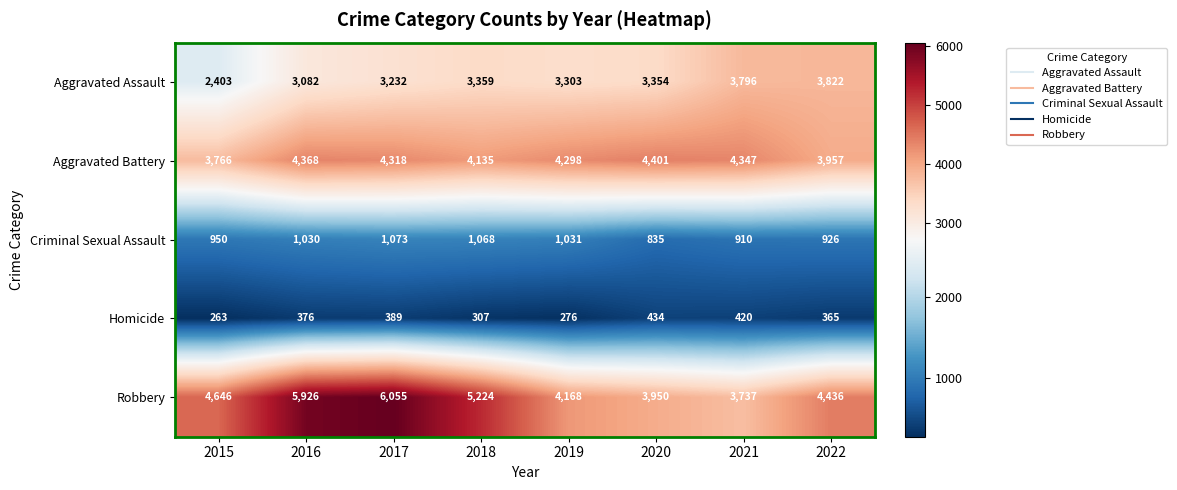

What is the average value of the Homicide series?

354